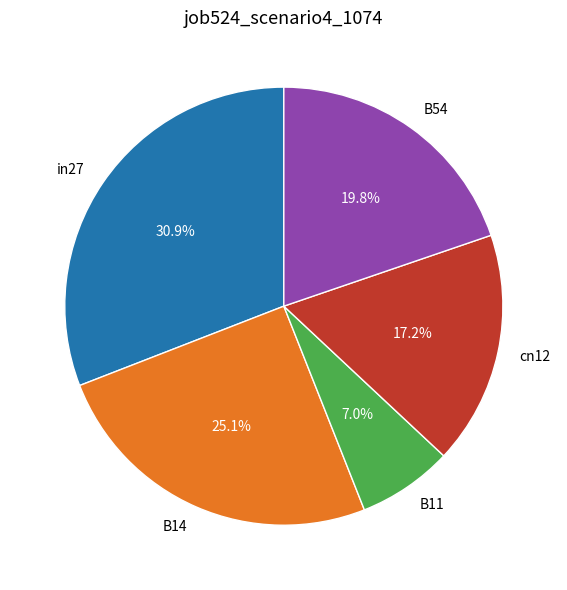

Between cn12 and B14, which is larger?

B14